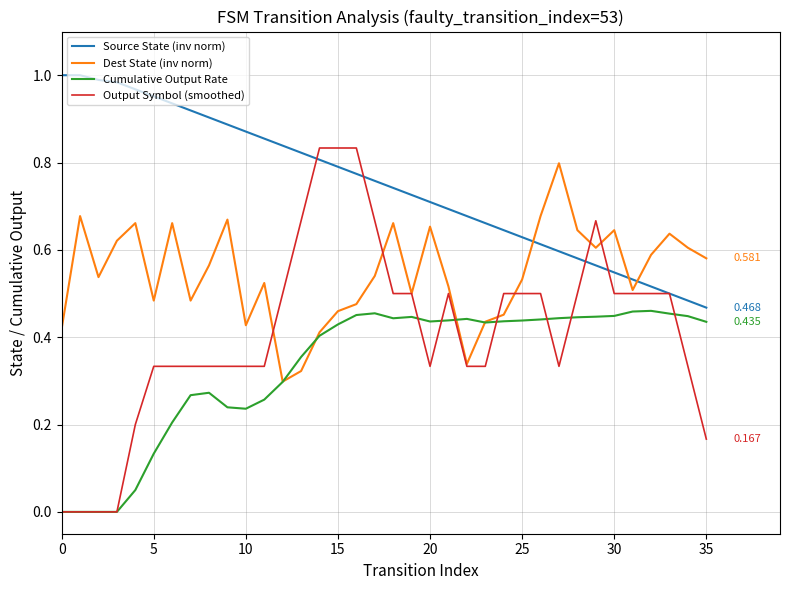

Which series has the largest total across all categories?

Source State (inv norm)